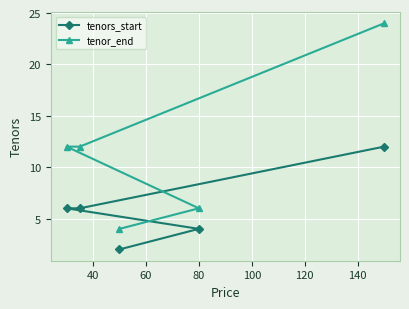

True or false: tenors_start has more than 1 points higher than both neighbors.

False